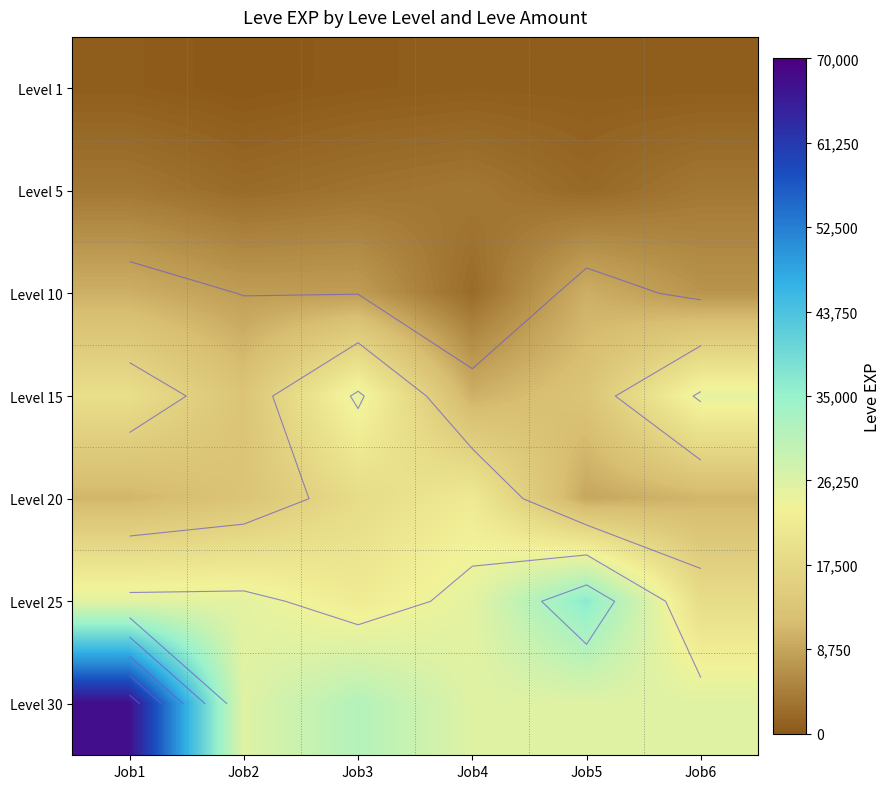

What is the smallest value displayed?

1